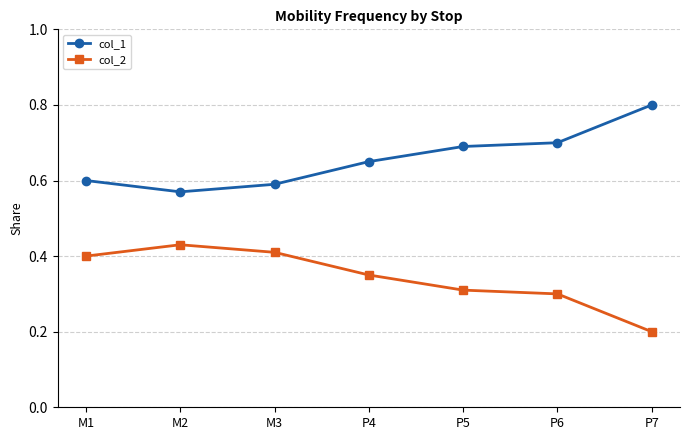

Is the value of col_1 at M3 greater than the value of col_2 at P6?

Yes